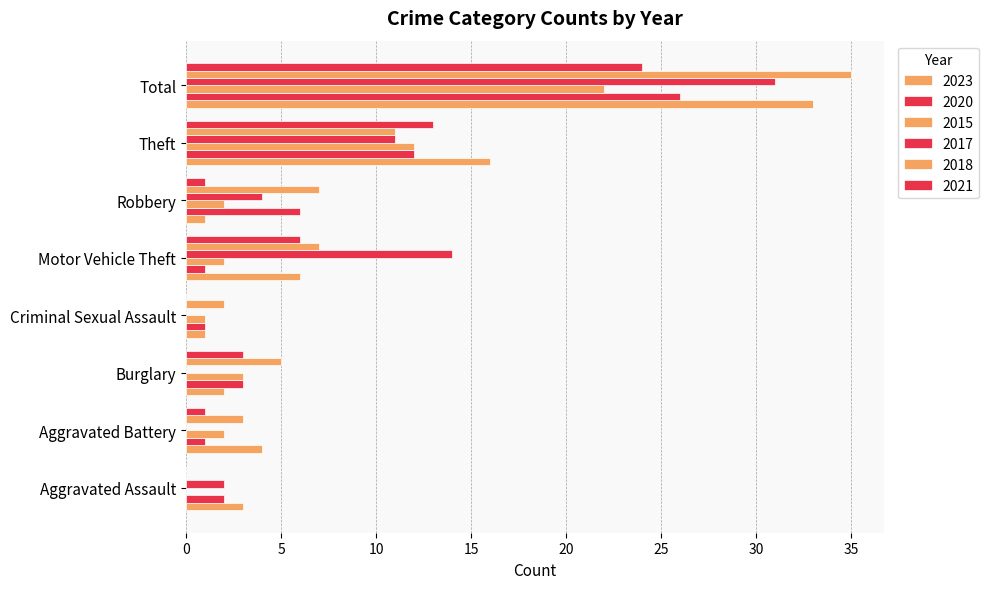

List the series in order of their peak value, highest first.

2018, 2023, 2017, 2020, 2021, 2015